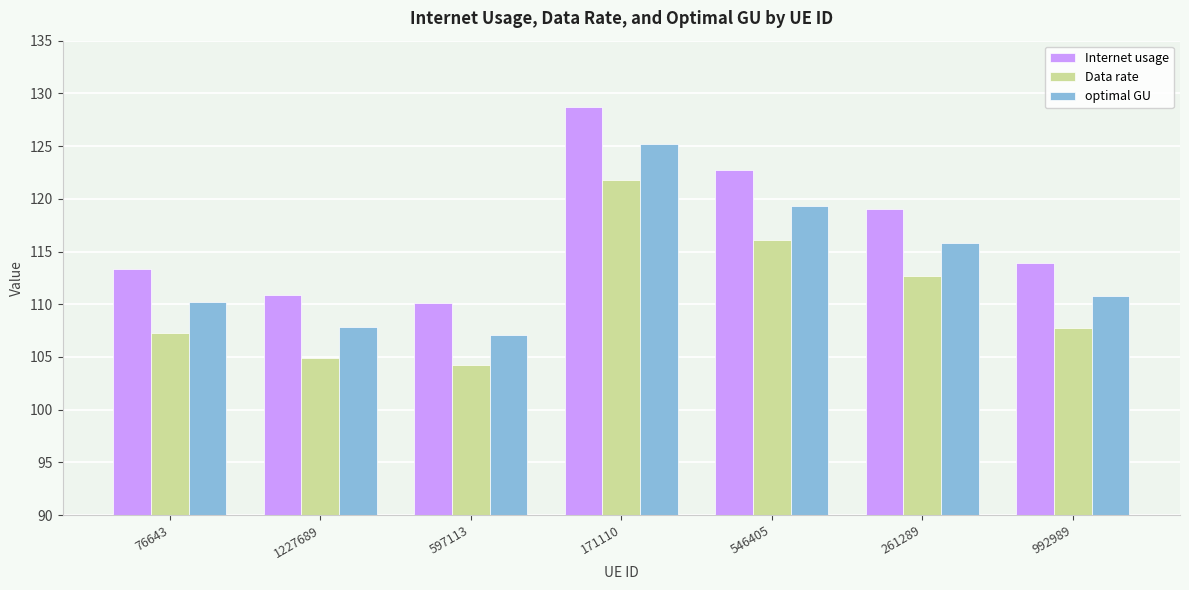

What is the difference between the highest and lowest values at 171110?

6.9